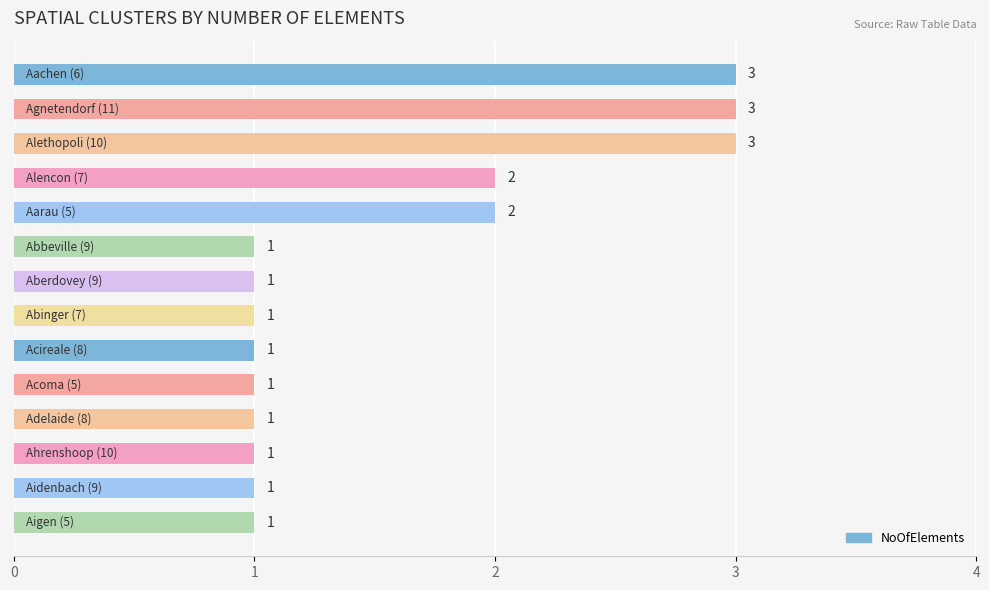

What is the smallest value displayed?

1